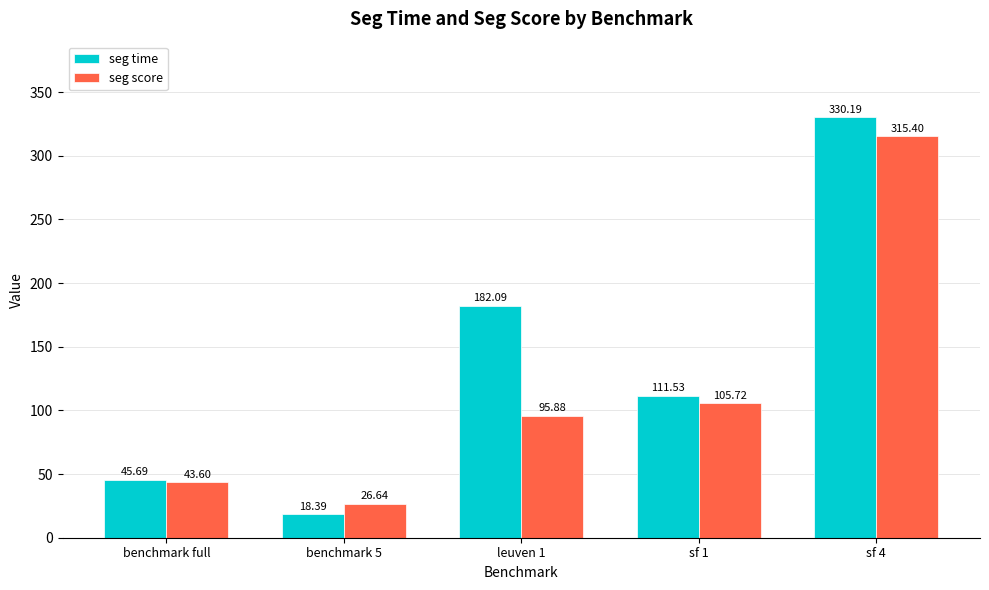

What are all the series names shown in the legend?

seg time, seg score